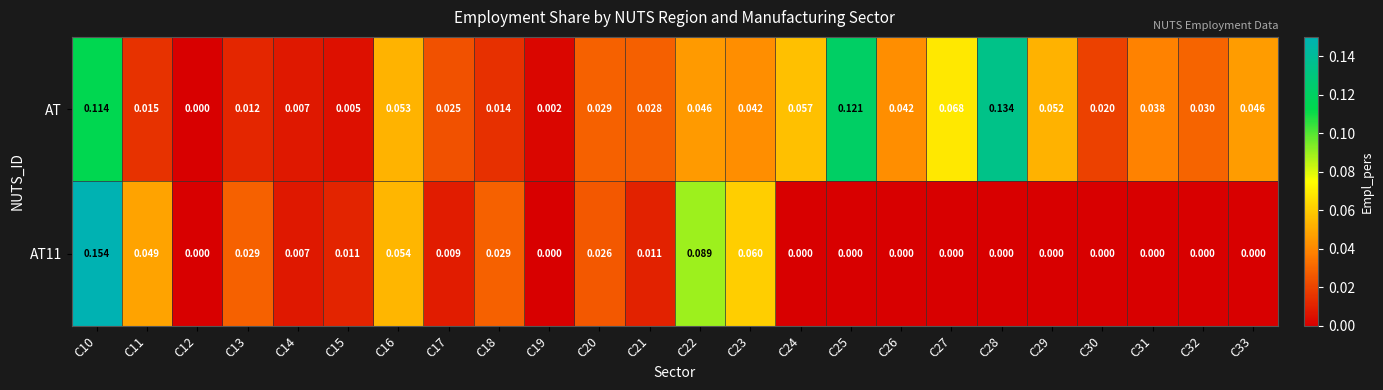

Which series has the largest total across all categories?

AT